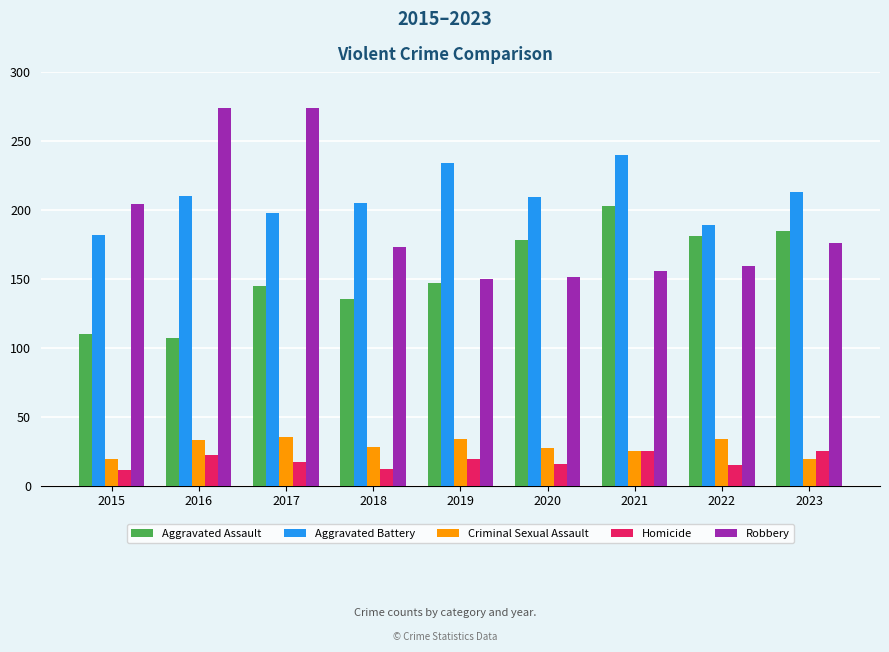

At how many categories does at least one series exceed 154?

9